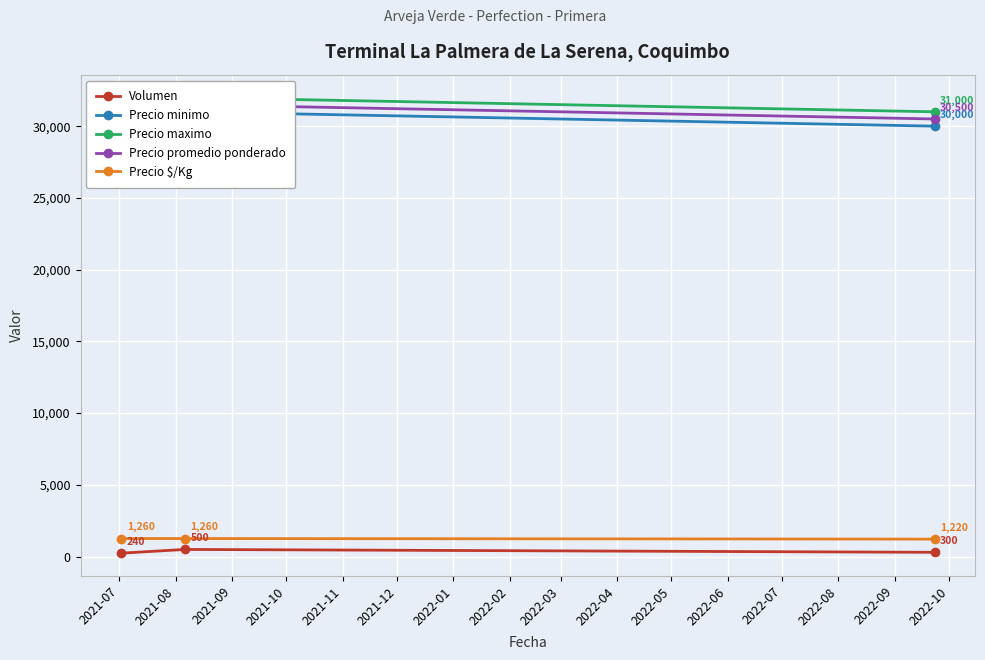

What is the lowest value of the Volumen series?

240